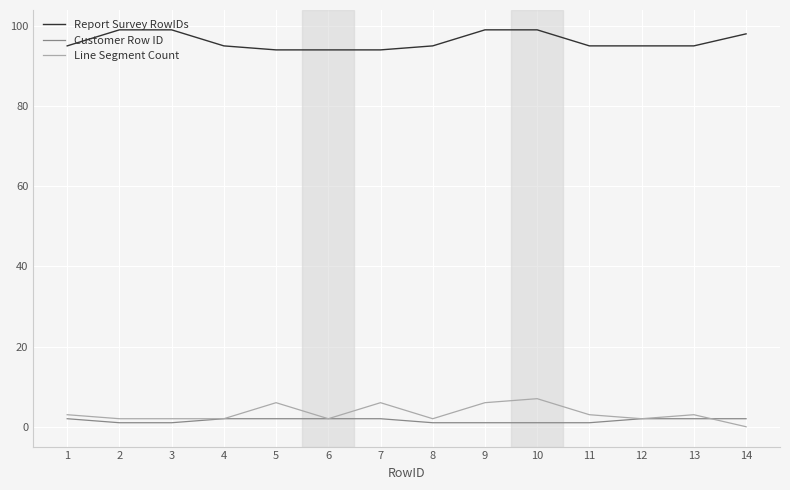

How many lines are shown in the chart?

3